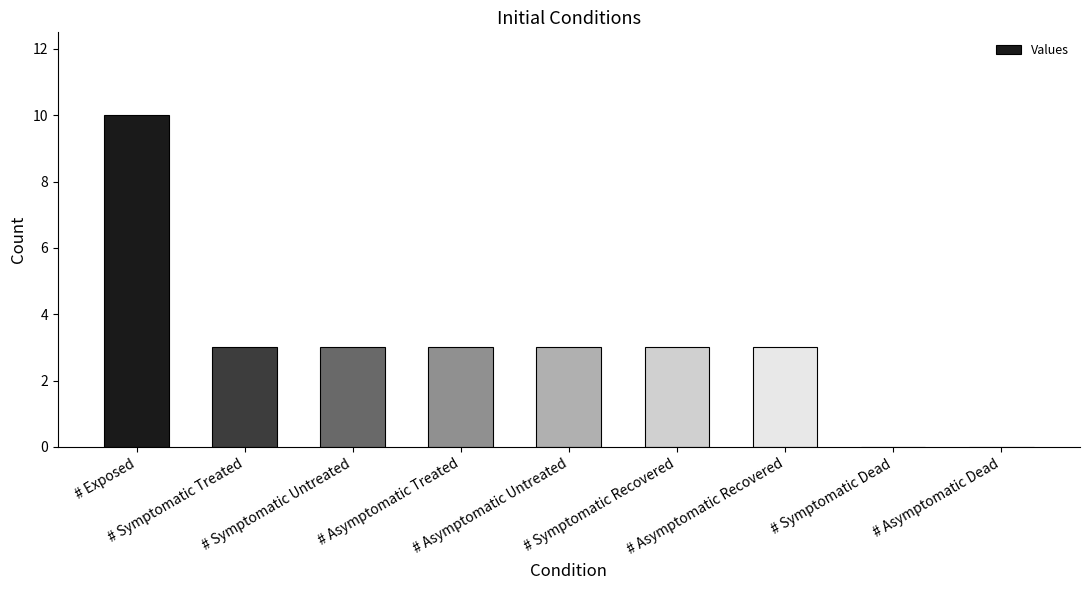

What is the change in value from # Symptomatic Recovered to # Symptomatic Dead?

-3